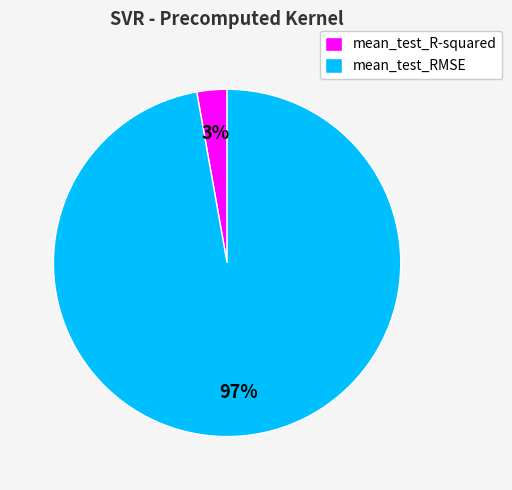

True or false: mean_test_R-squared accounts for 3% of the total.

True